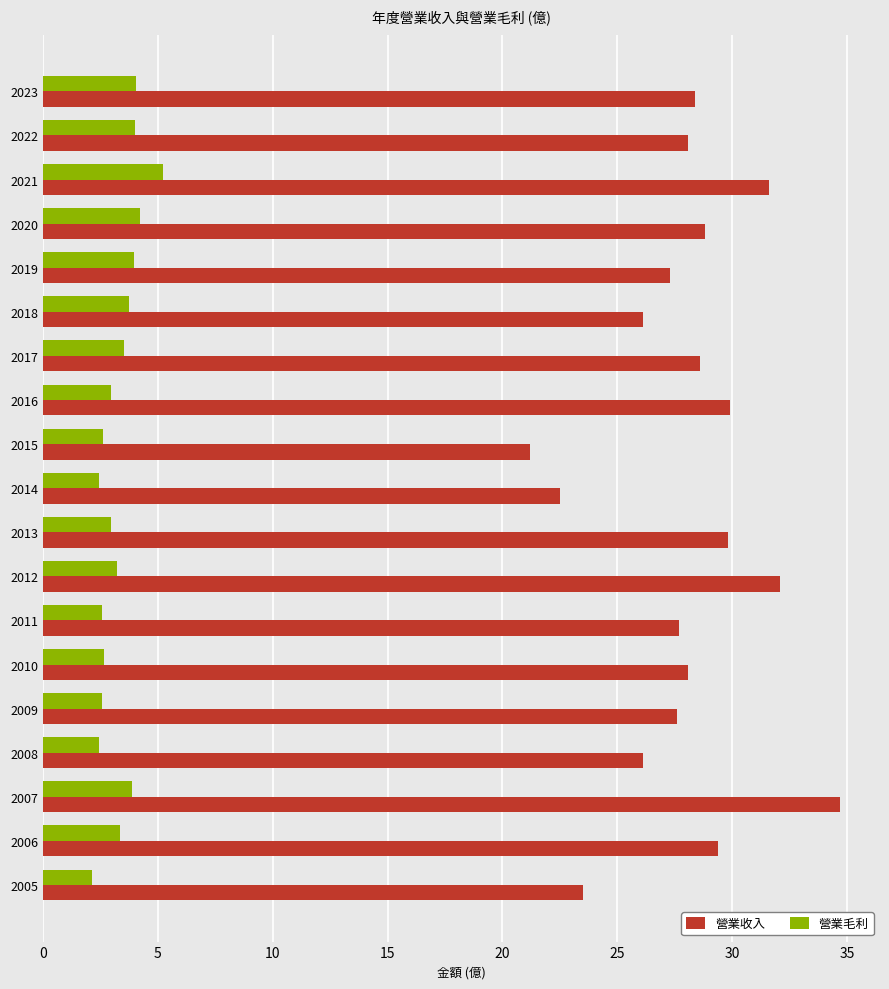

List the series in order of their overall mean, lowest first.

營業毛利, 營業收入